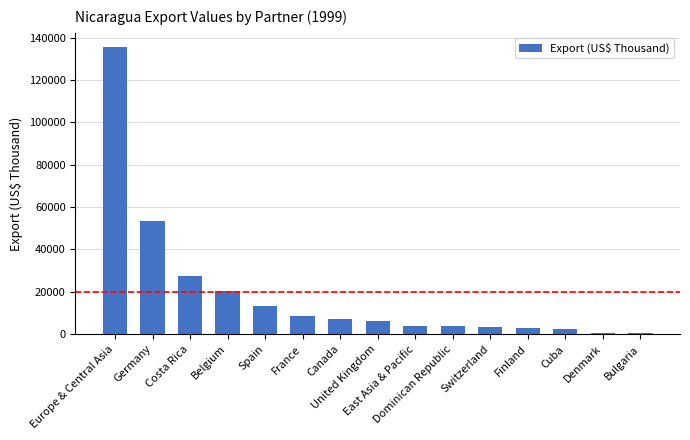

What is the label of the 3rd bar from the right?

Cuba